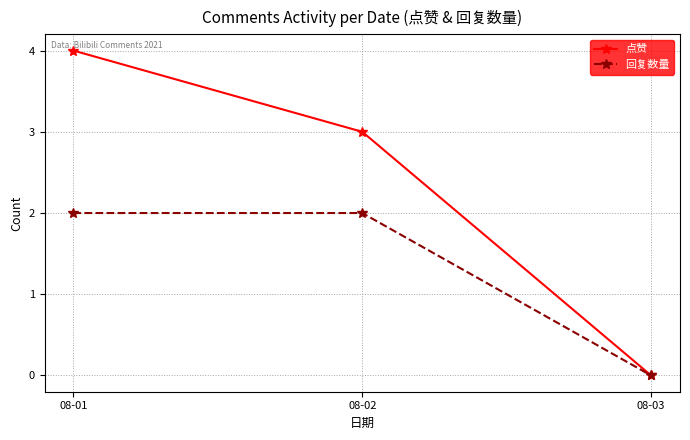

Is the value of 回复数量 at 08-02 greater than the value of 点赞 at 08-02?

No